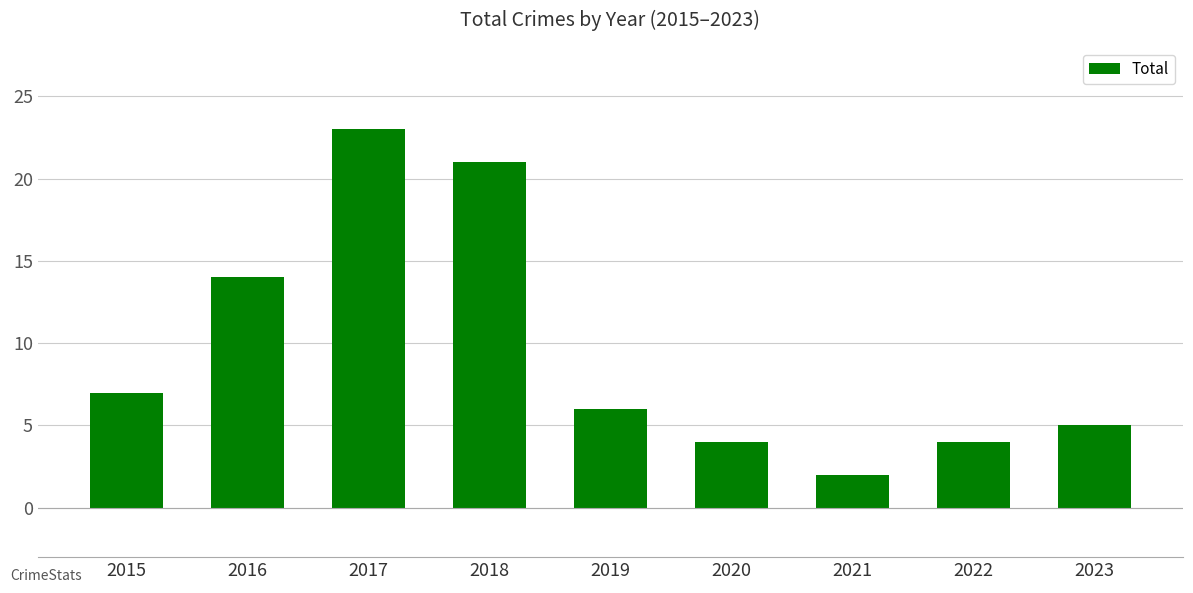

Reading left to right, extract all data points from this chart.

7	14	23	21	6	4	2	4	5